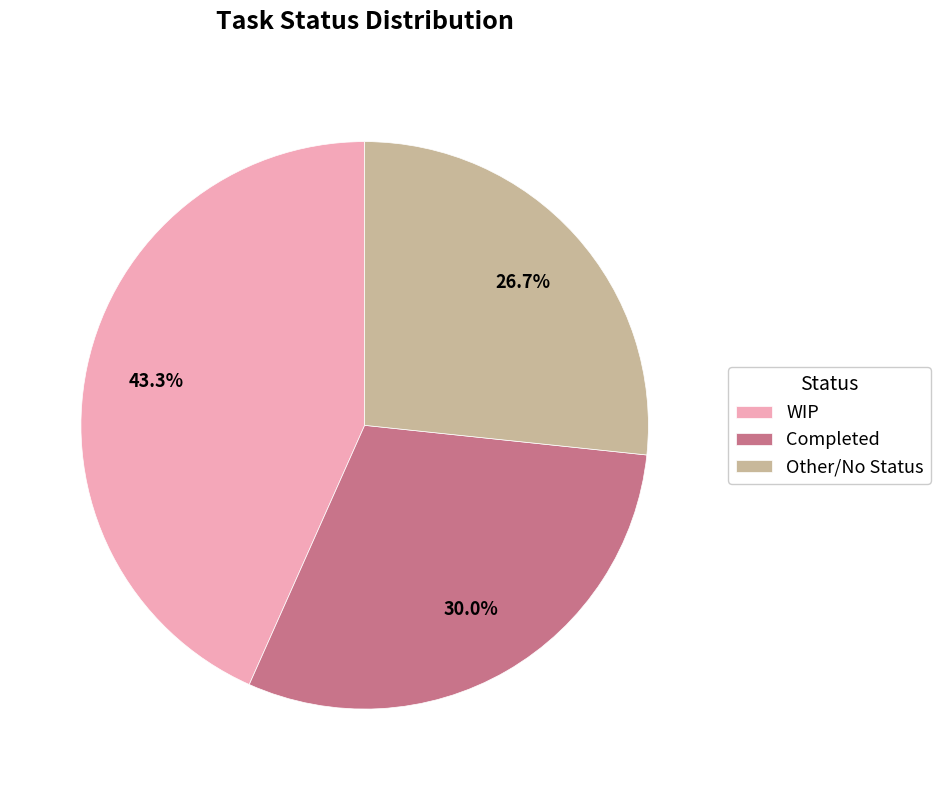

To the nearest percent, what is the average slice percentage?

33%